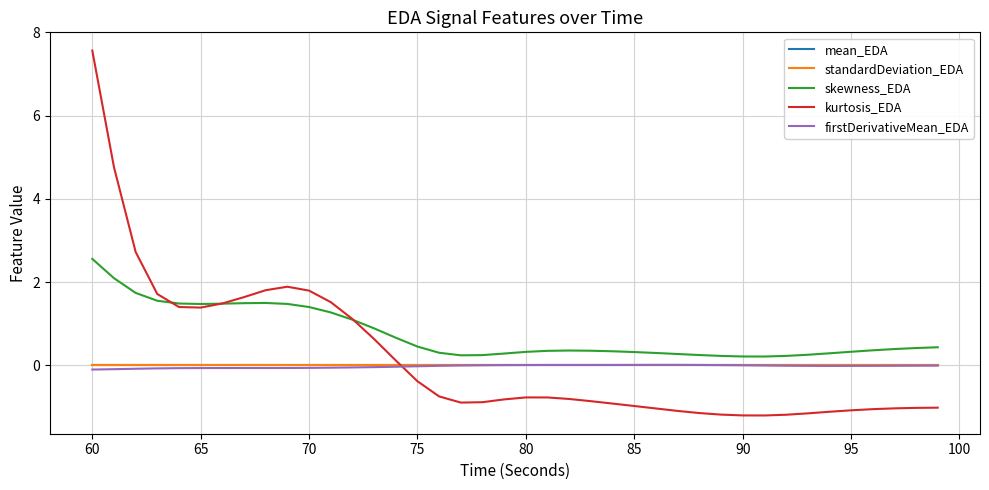

What is the minimum value for kurtosis_EDA?

-1.2